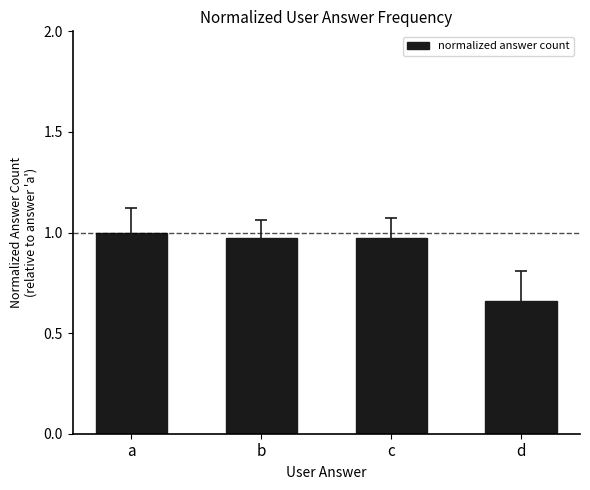

How many data points does each series have?

4